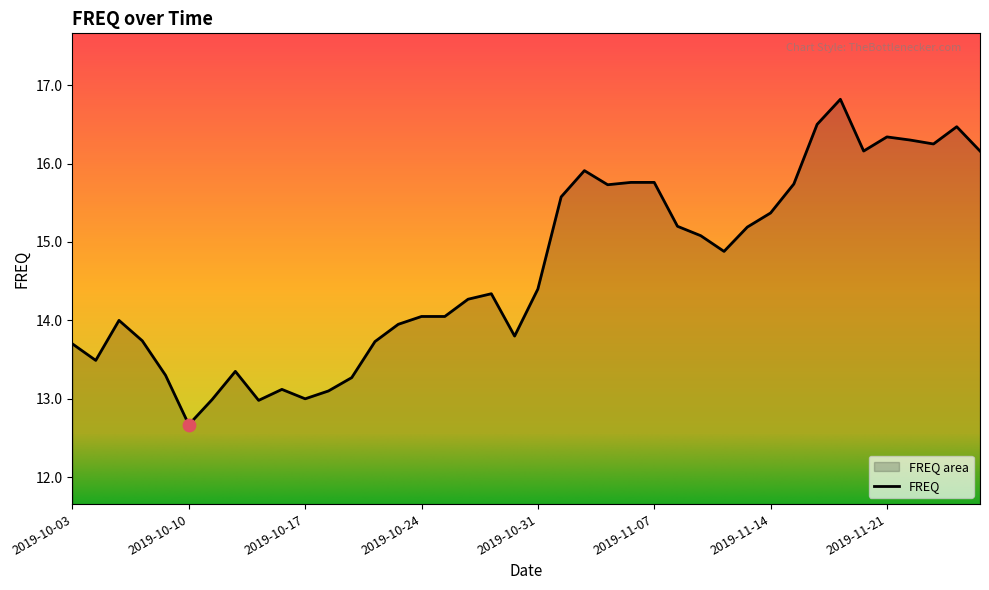

Between 2019-10-14 and 2019-10-24, which is larger?

2019-10-24